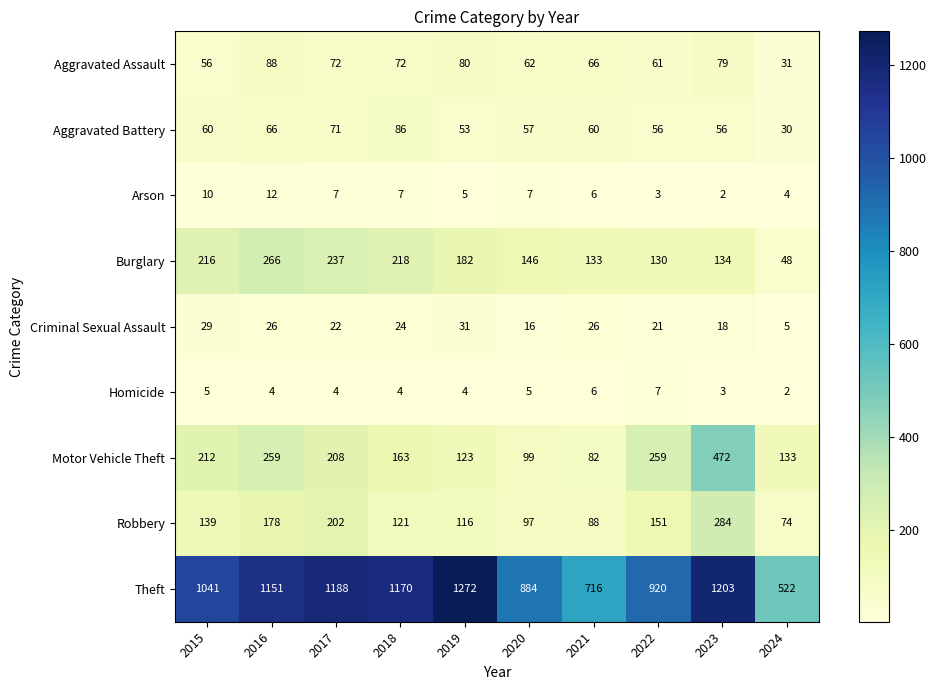

How many values in the Criminal Sexual Assault series are below 24?

5